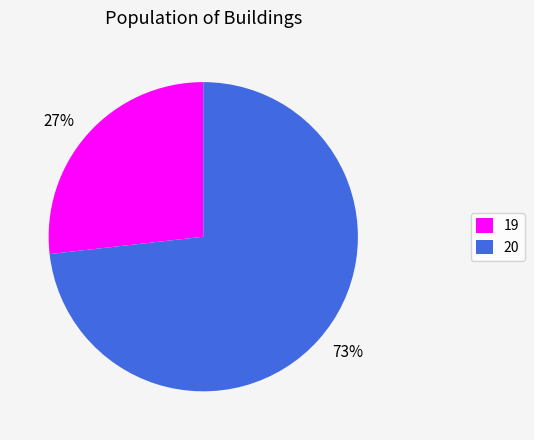

Rank the categories by value from lowest to highest.

19, 20